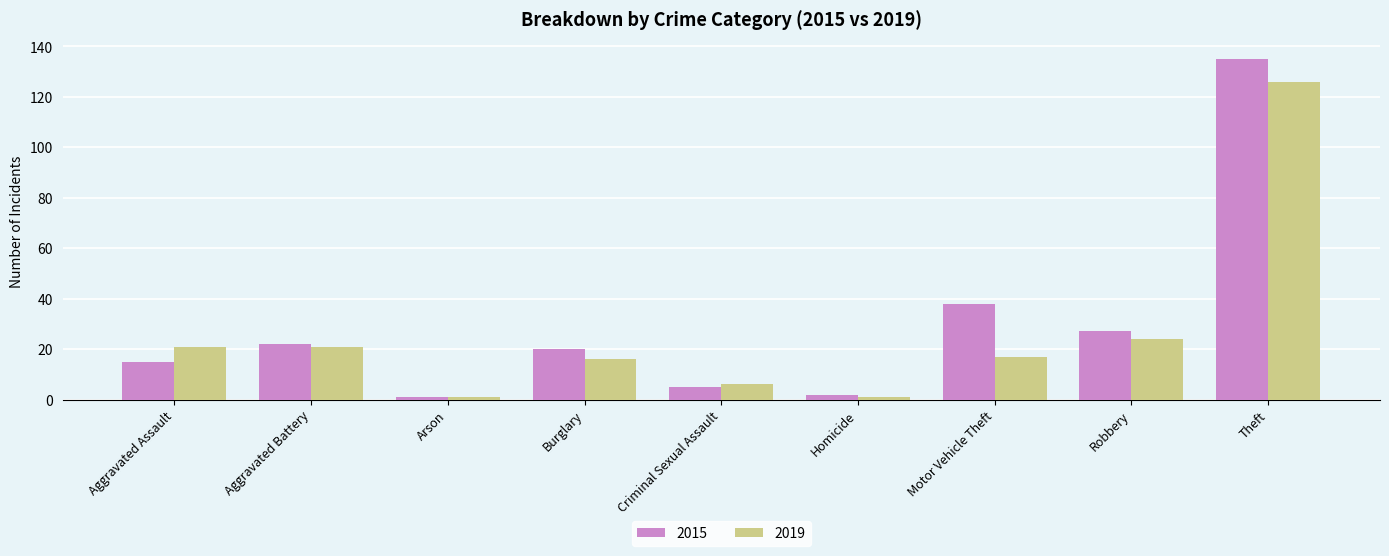

True or false: 2019 has a value of 40 at Robbery.

False